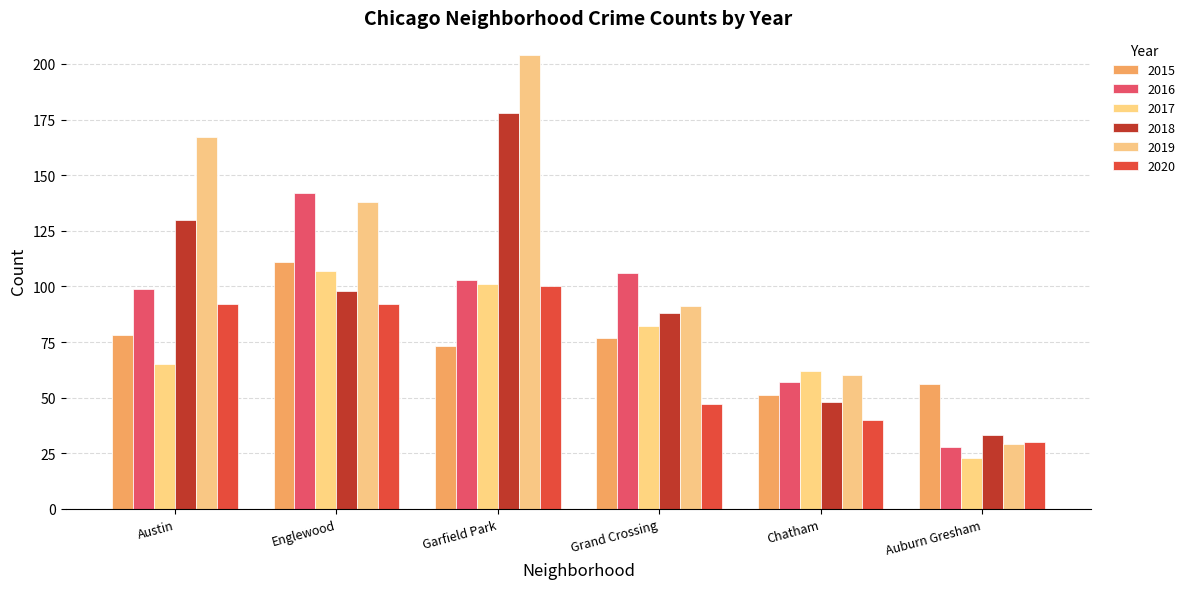

Where does the 2016 series first go above 103?

Englewood